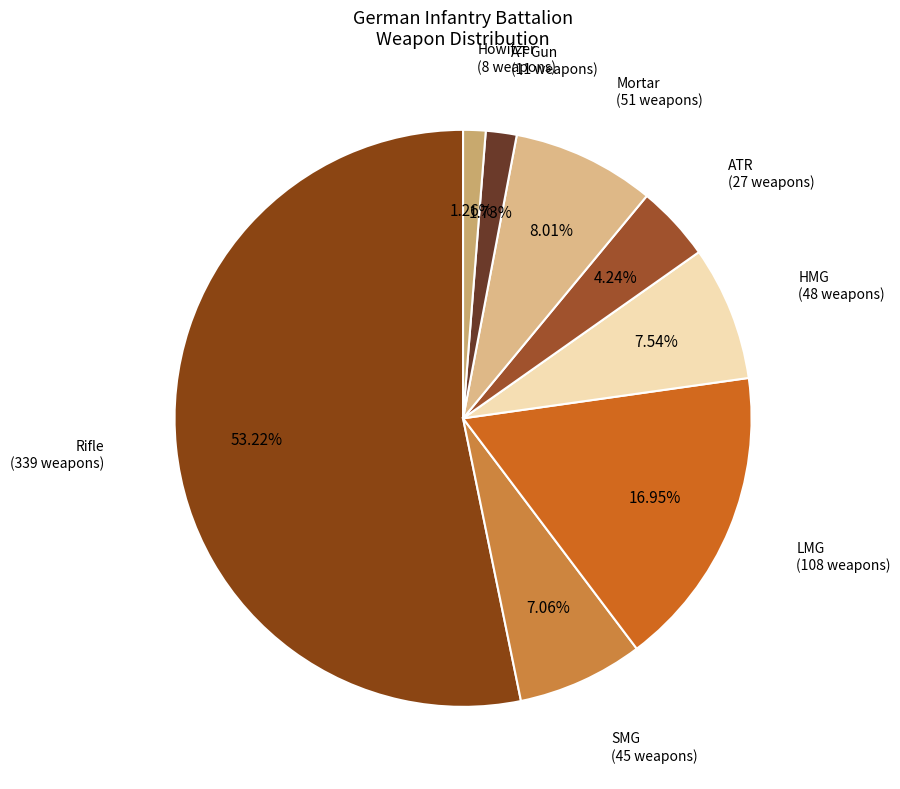

Rank the categories by value from highest to lowest.

Rifle, LMG, Mortar, HMG, SMG, ATR, AT Gun, Howitzer